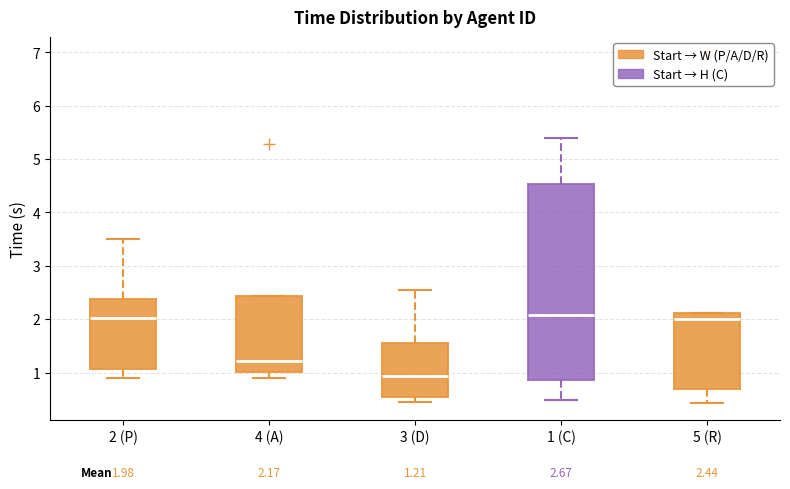

Which box is the tallest, from its lower edge to its upper edge?

1 (C)